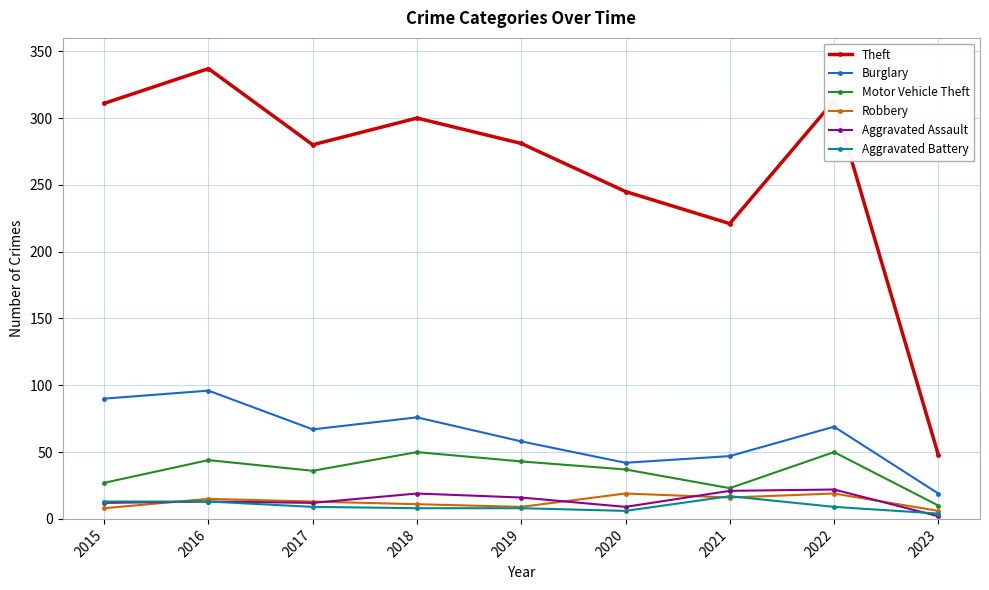

What is the maximum value shown in the chart?

337